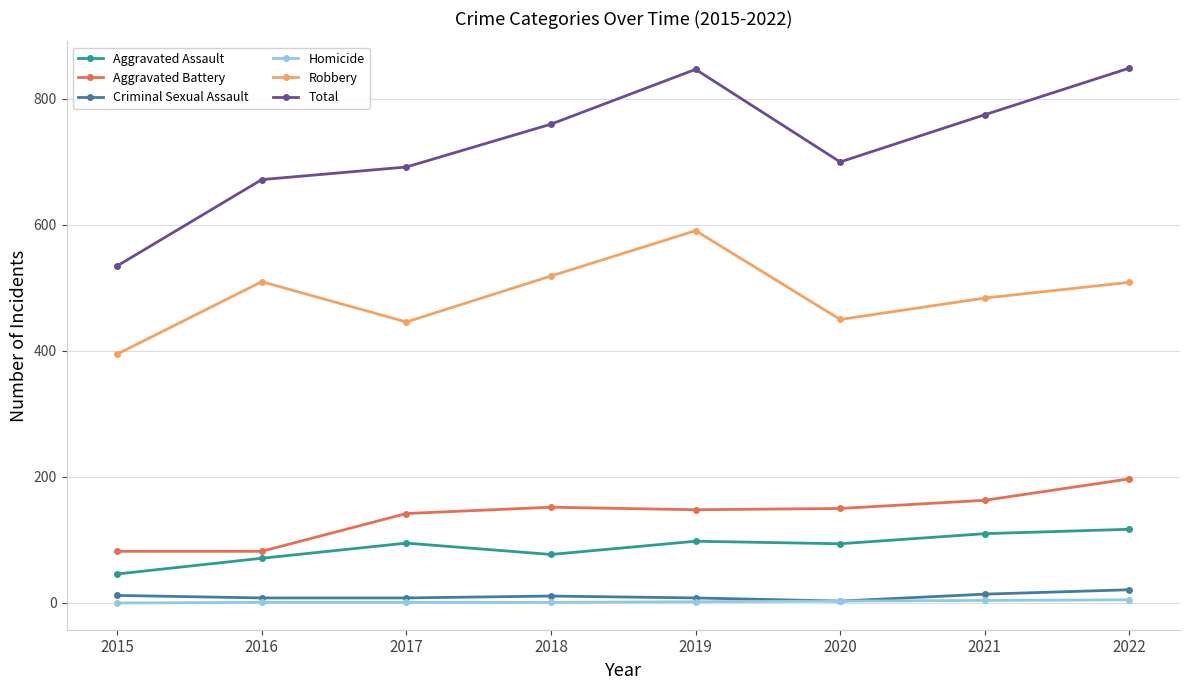

What is the value of the Criminal Sexual Assault point at the 8th from the left?

21